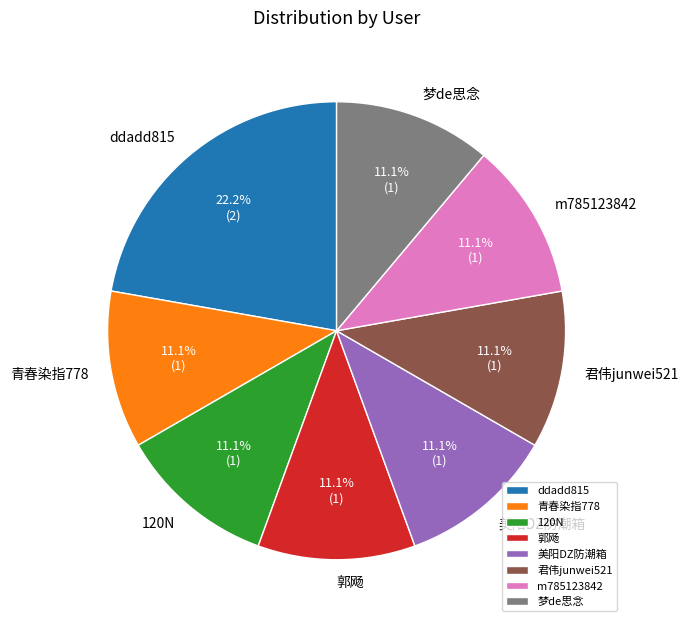

Count the number of slices in the pie.

8